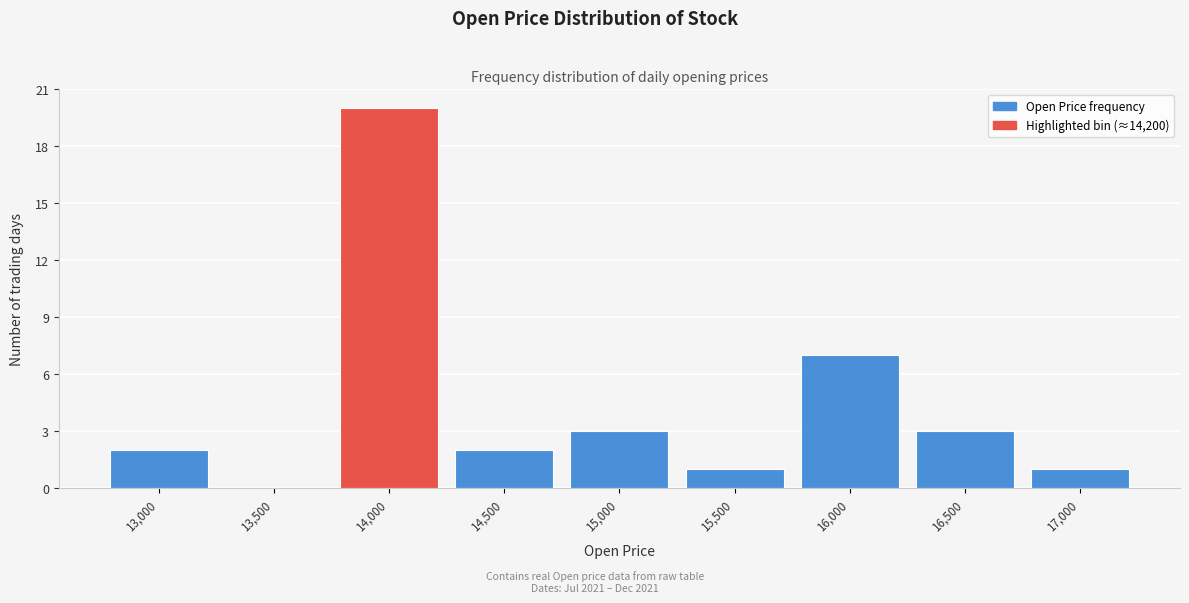

Reading left to right, transcribe all the data shown in this chart.

13,000=2	13,500=0	14,000=20	14,500=2	15,000=3	15,500=1	16,000=7	16,500=3	17,000=1